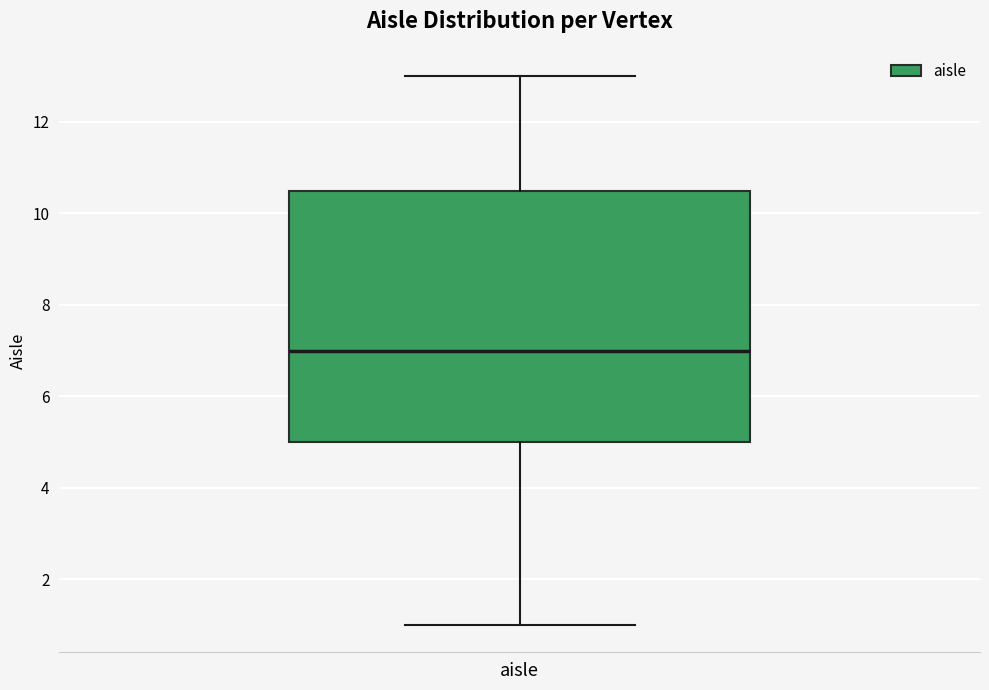

Read this box plot against the y-axis: the position of the median line, the range covered by the box, and the ends of both whiskers. The values are not printed on the chart, so give them approximately, as read against the axis.

median 7.0, box 5.0 to 10.6, whiskers 1.0 to 13.0